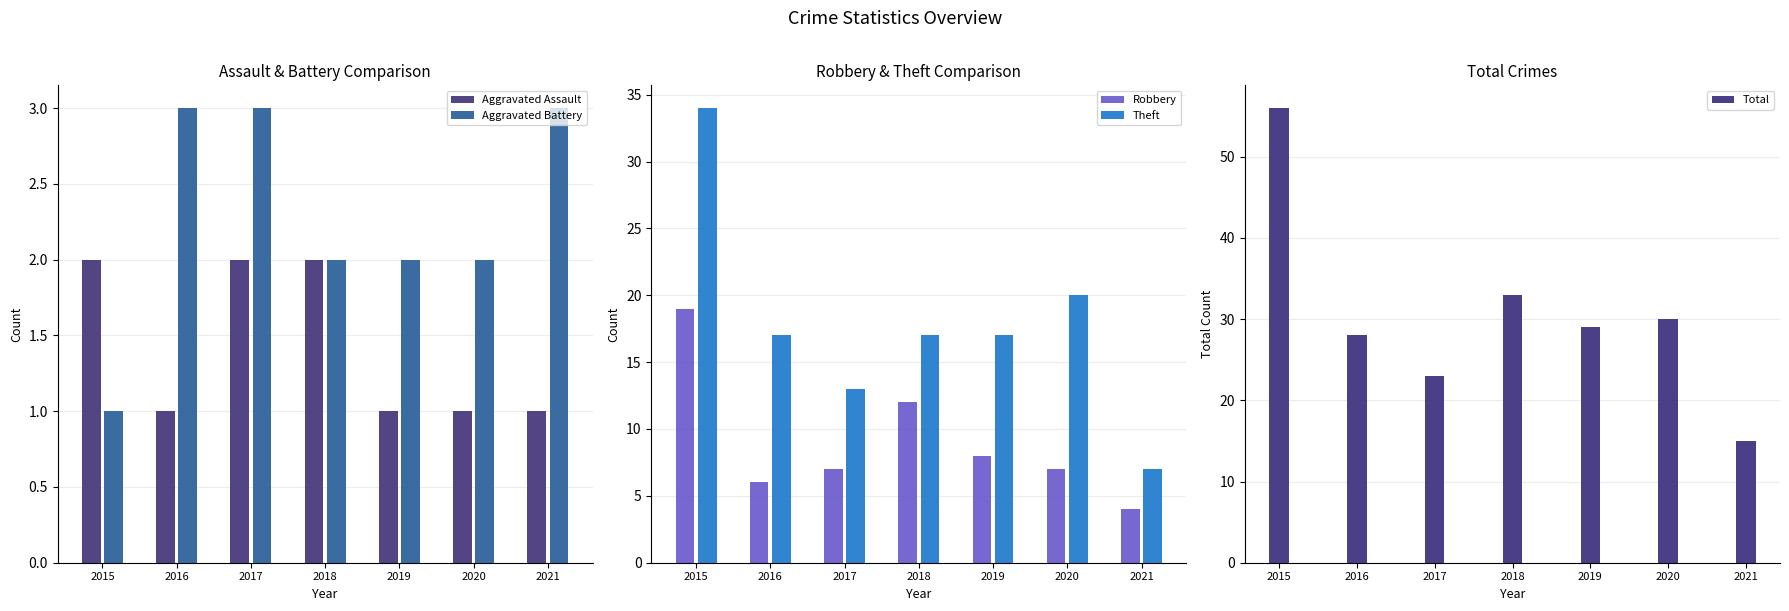

Rank the categories by Total value from lowest to highest.

2021, 2017, 2016, 2019, 2020, 2018, 2015